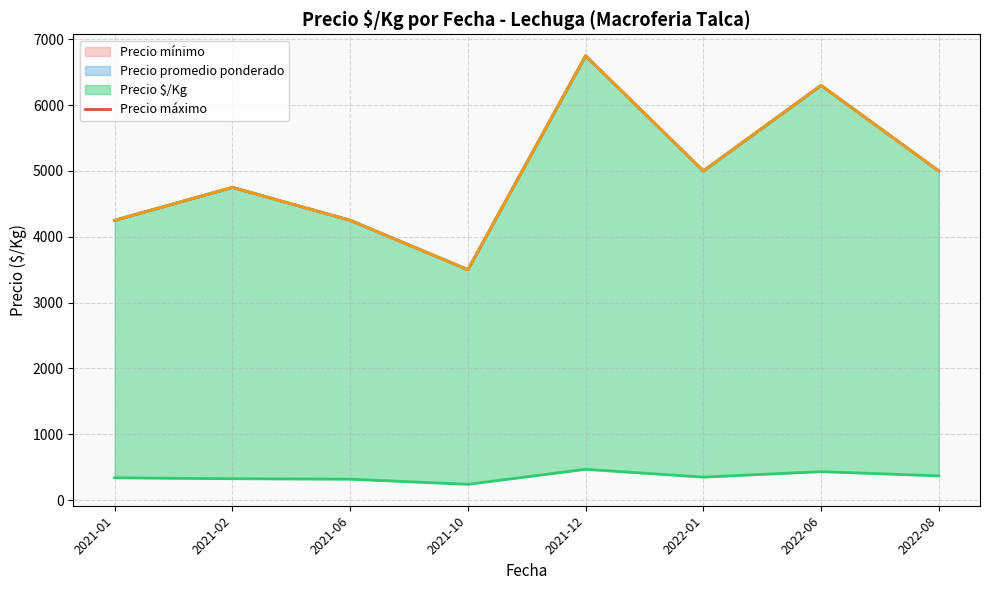

How many categories are shown in the chart?

8